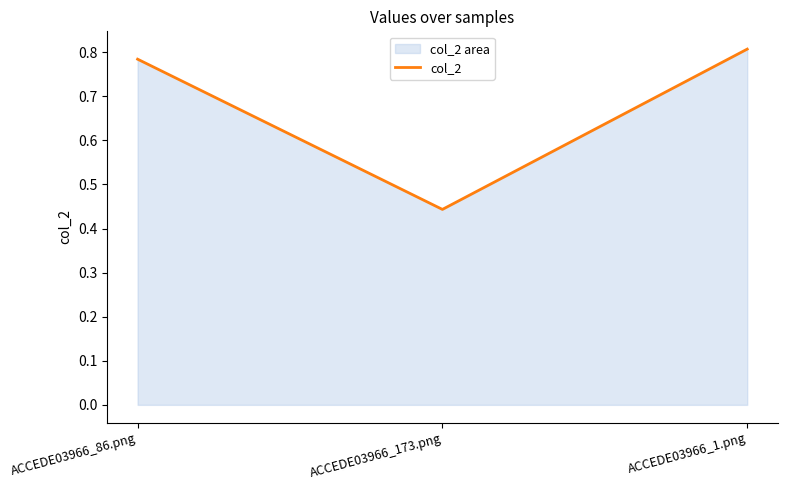

Reading left to right, transcribe all the data shown in this chart.

0.8	0.4	0.8